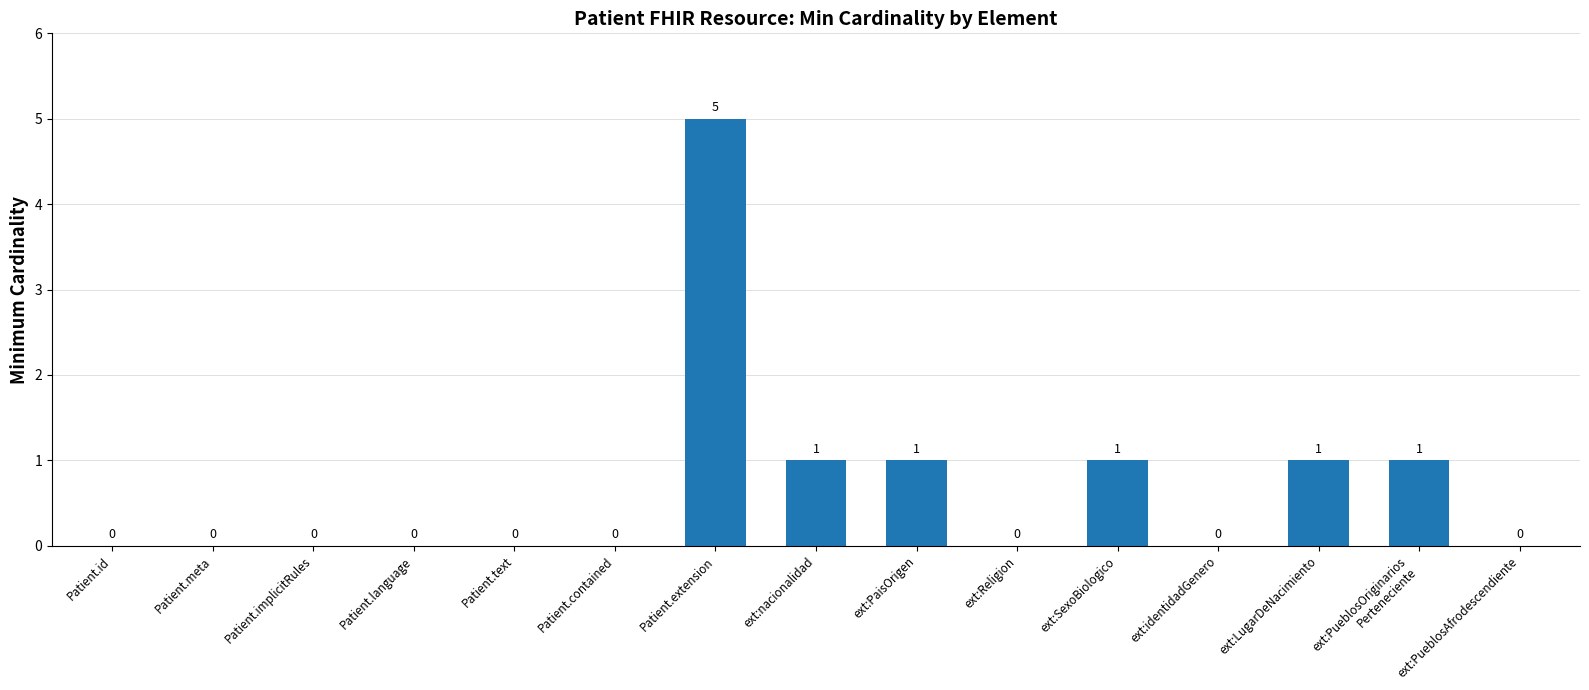

How many values are between 0 and 1?

14